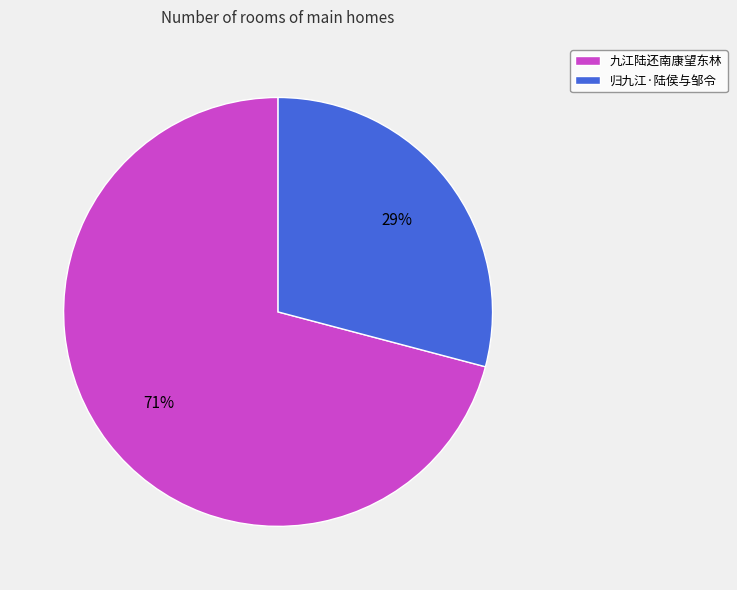

Is the sum of 九江陆还南康望东林 and 归九江·陆侯与邹令 greater than half?

Yes